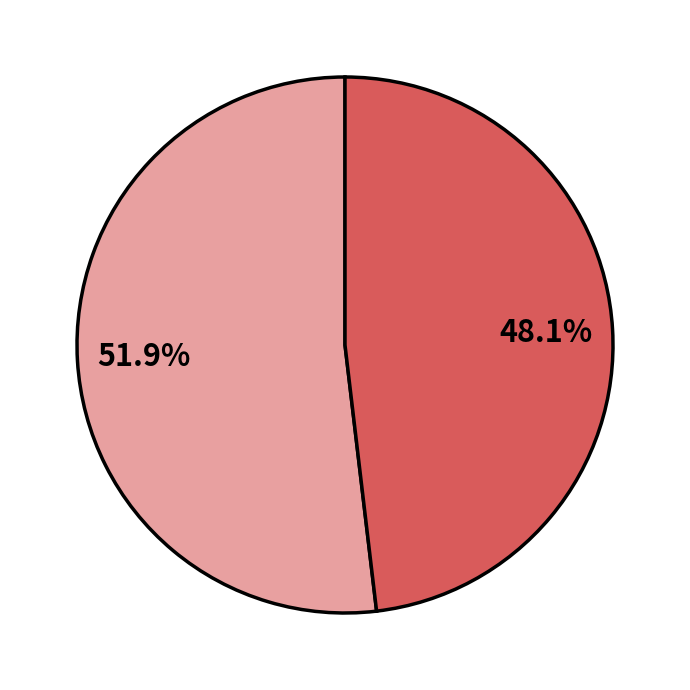

Count the number of slices in the pie.

2